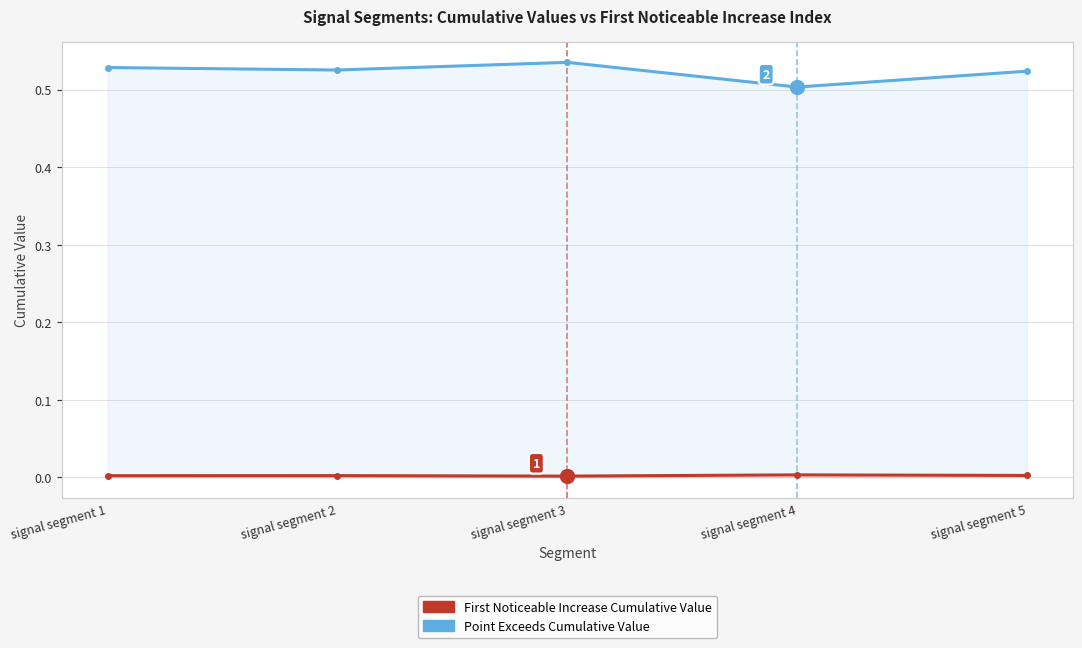

Is it true that First_Noticeable_Increase_Cumulative_Value equals 0.0 at signal segment 5?

True